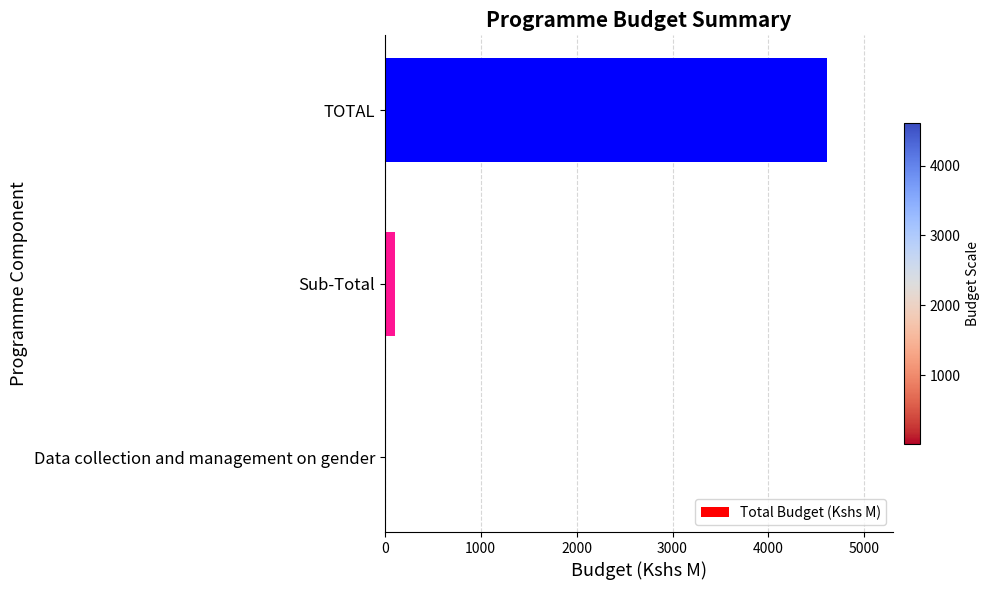

What is the maximum value shown in the chart?

4608